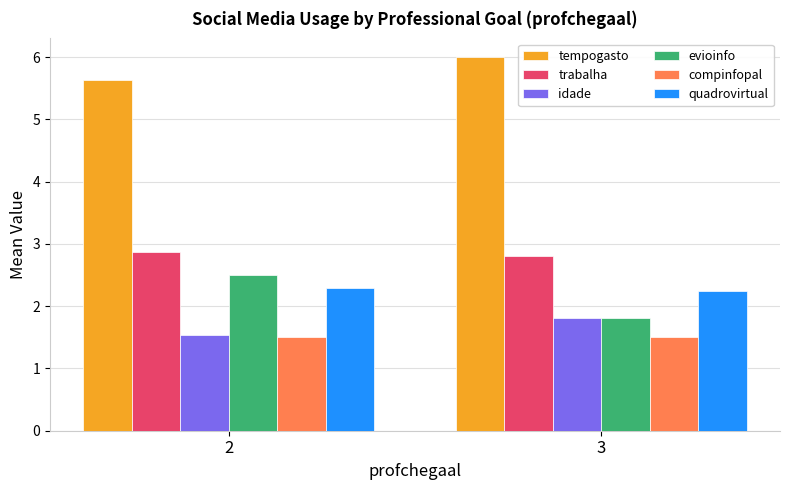

Which series has the widest spread of values?

evioinfo